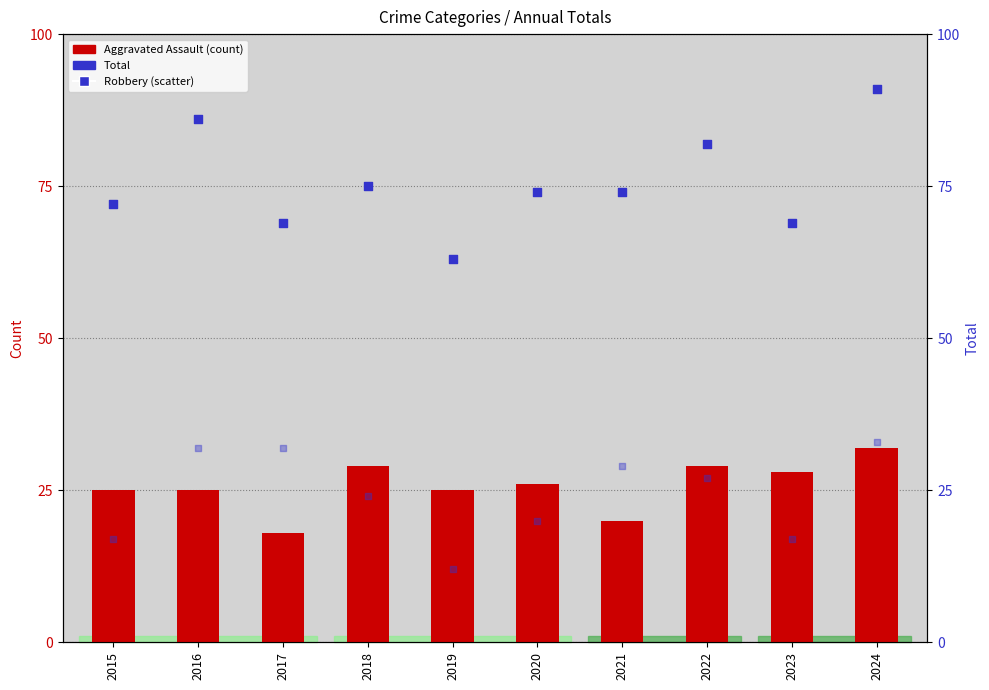

Which series contains the highest Y value?

Total